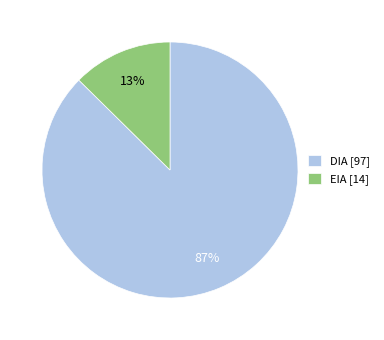

The EIA slice represents 13% of the pie. True or false?

True